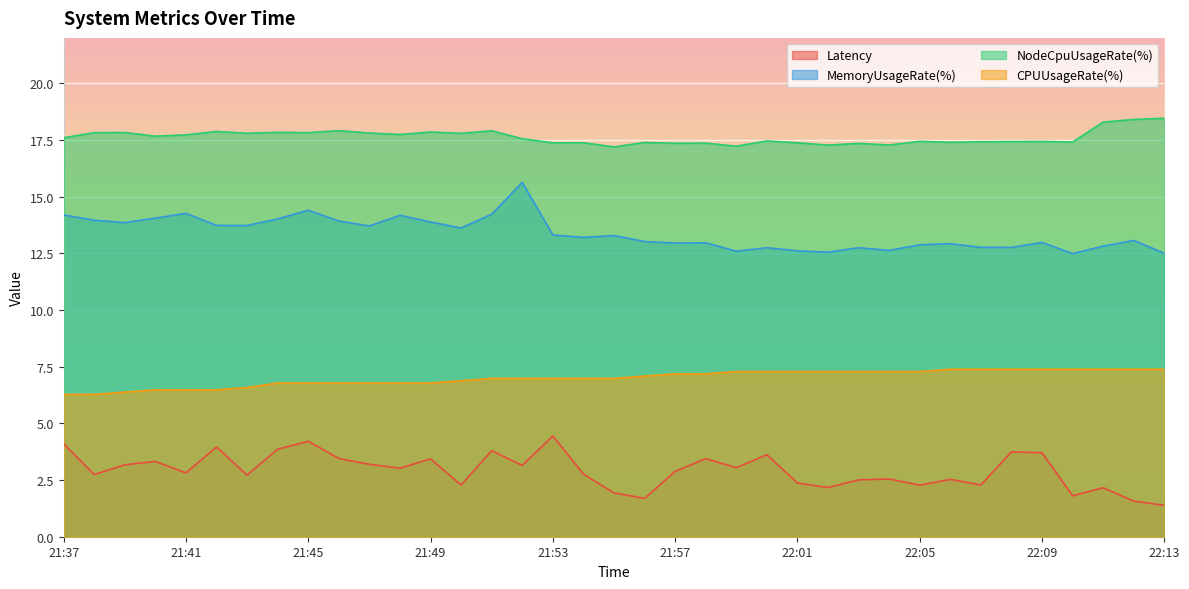

How many data points in MemoryUsageRate(%) are less than 13?

16